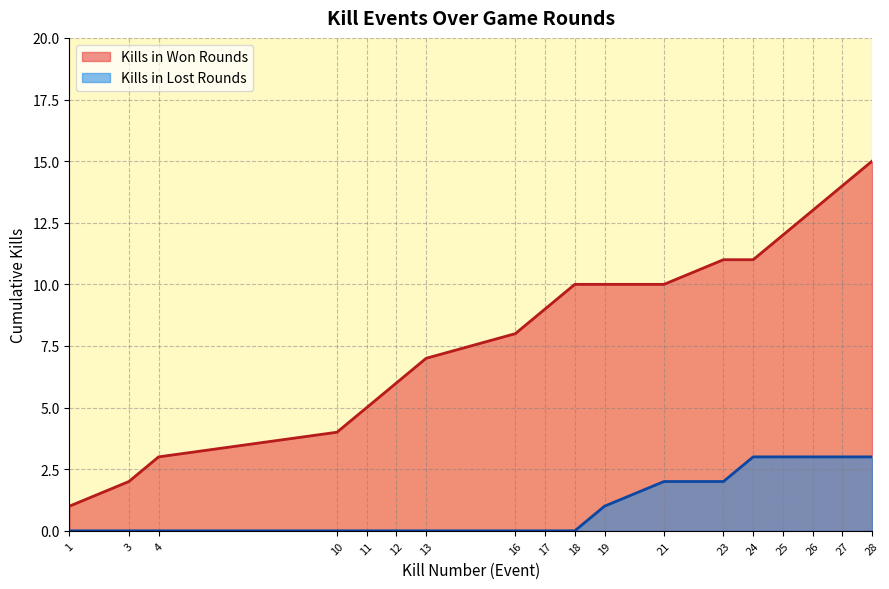

What is the ratio of the value at 21 to the value at 10?

2.5